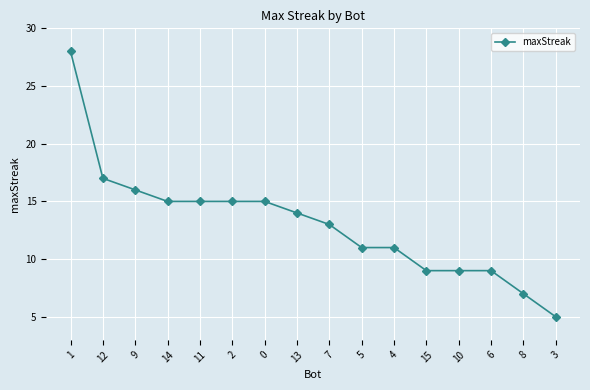

At which label does the data first exceed 14?

1